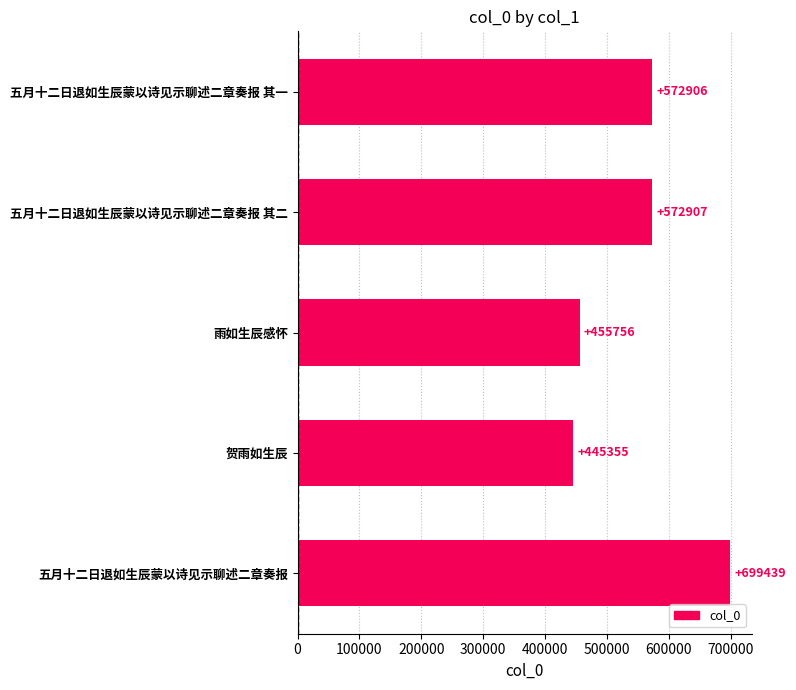

What is the sum of all values?

2746363